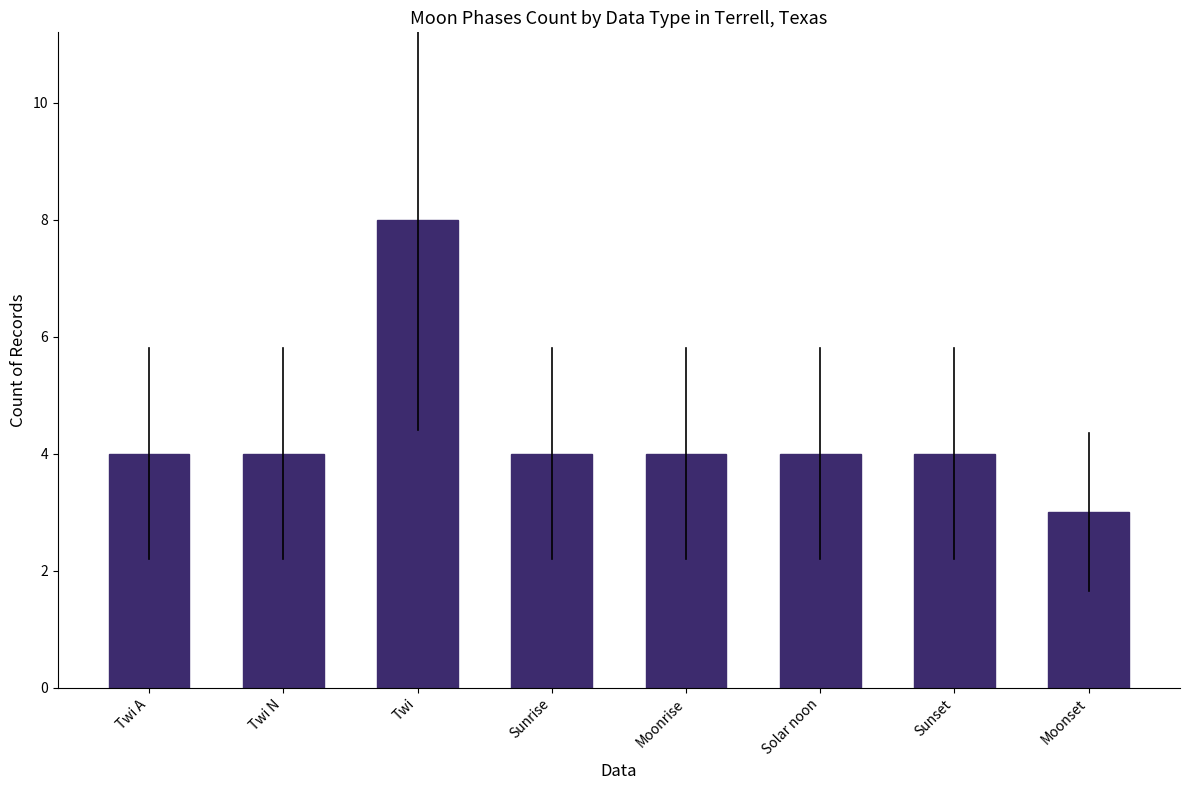

Which category has the highest value across all series?

Twi